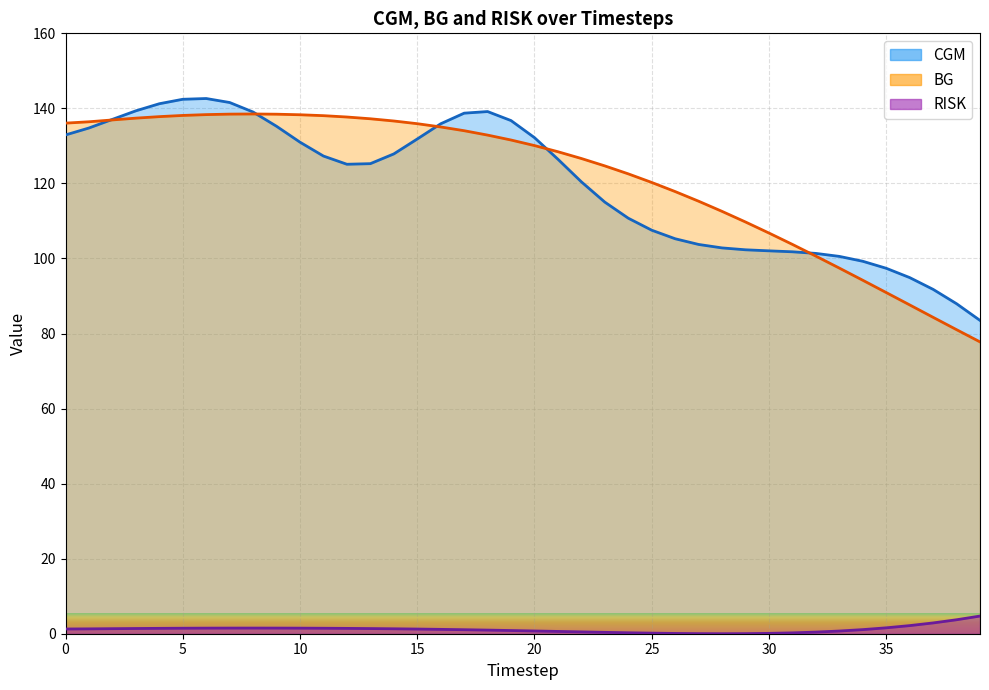

What is the spread (max minus min) of values at 12?

136.3